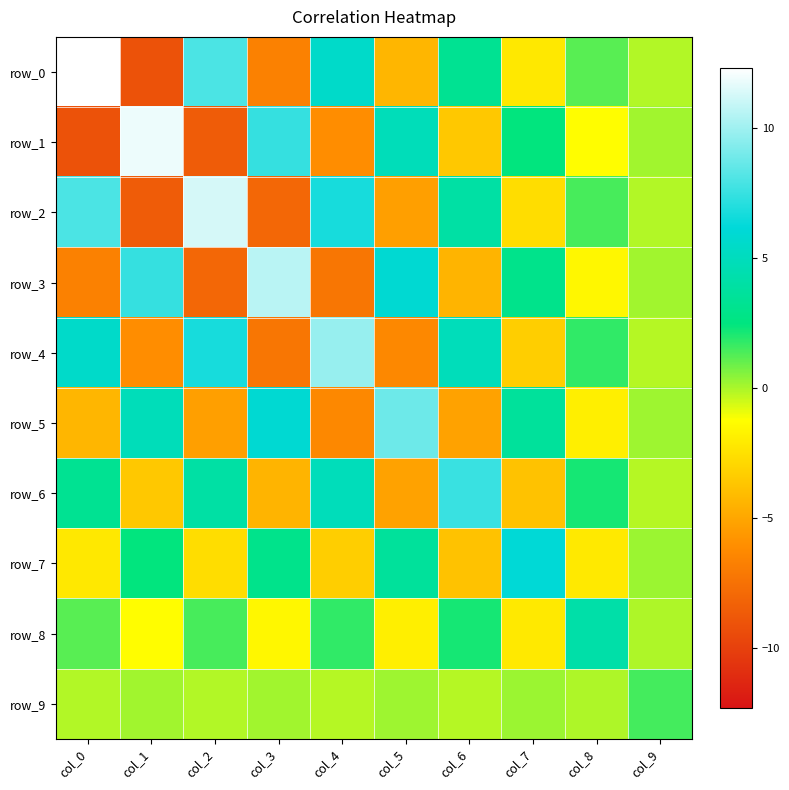

How many values in row_5 are above zero?

5